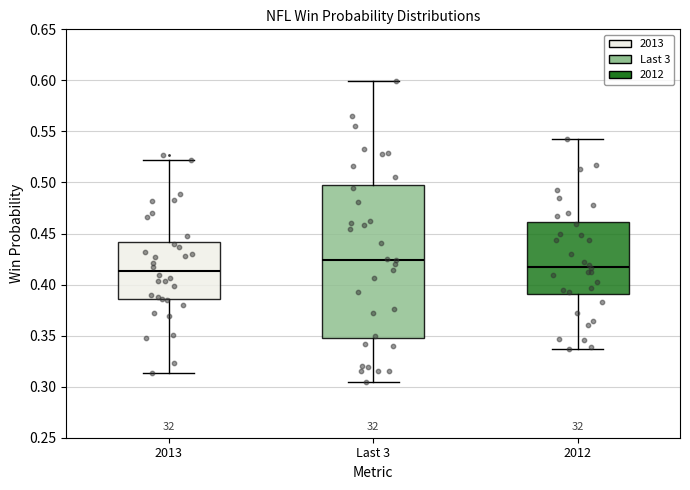

Reading left to right, transcribe this box plot: for each box, give where its median line is, the range the box spans, and where its two whiskers end, as read against the y-axis. The values are not printed on the chart, so give them approximately, as read against the axis.

2013: median 0.415, box 0.385 to 0.440, whiskers 0.315 to 0.520
Last 3: median 0.425, box 0.350 to 0.495, whiskers 0.305 to 0.600
2012: median 0.420, box 0.390 to 0.460, whiskers 0.335 to 0.540